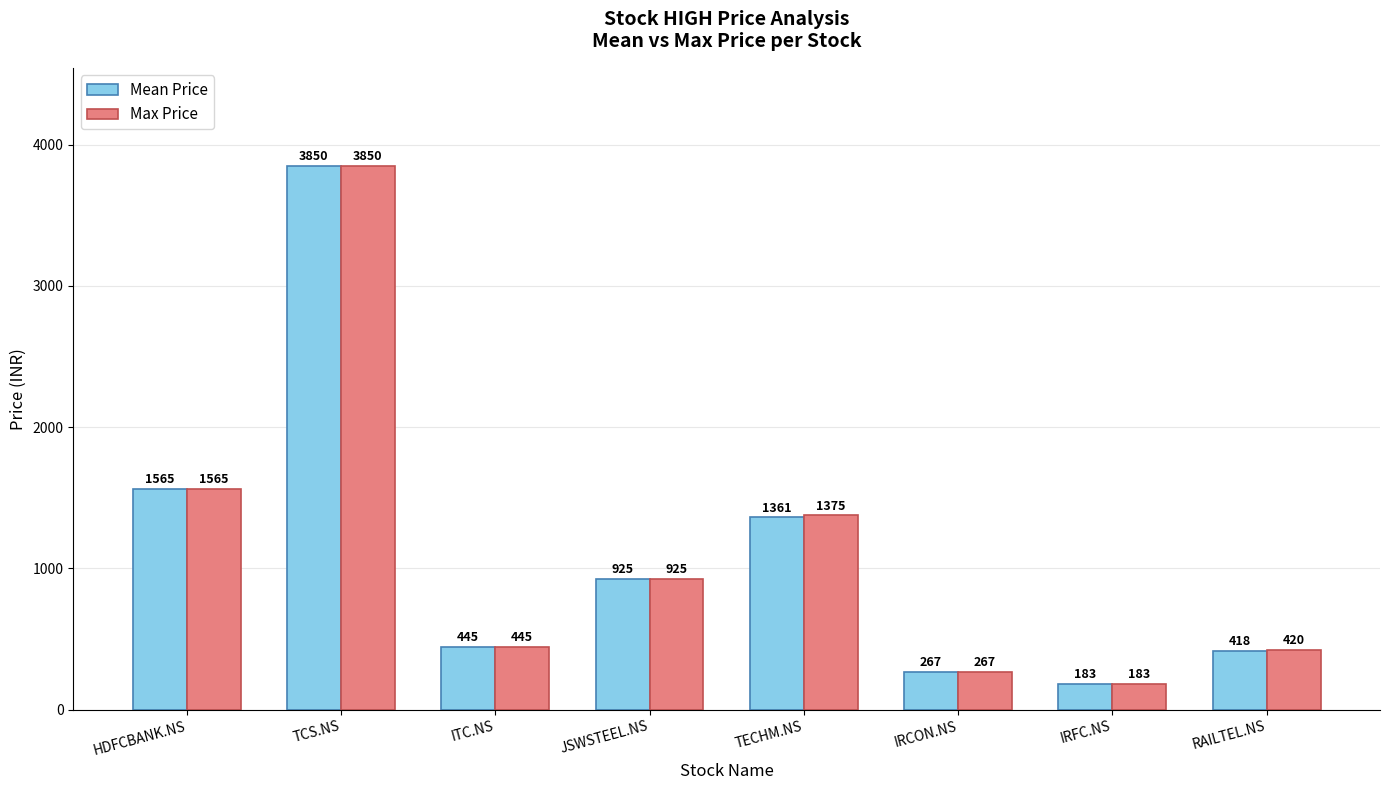

The Max Price series shows 3850.0 at TCS.NS. True or false?

True